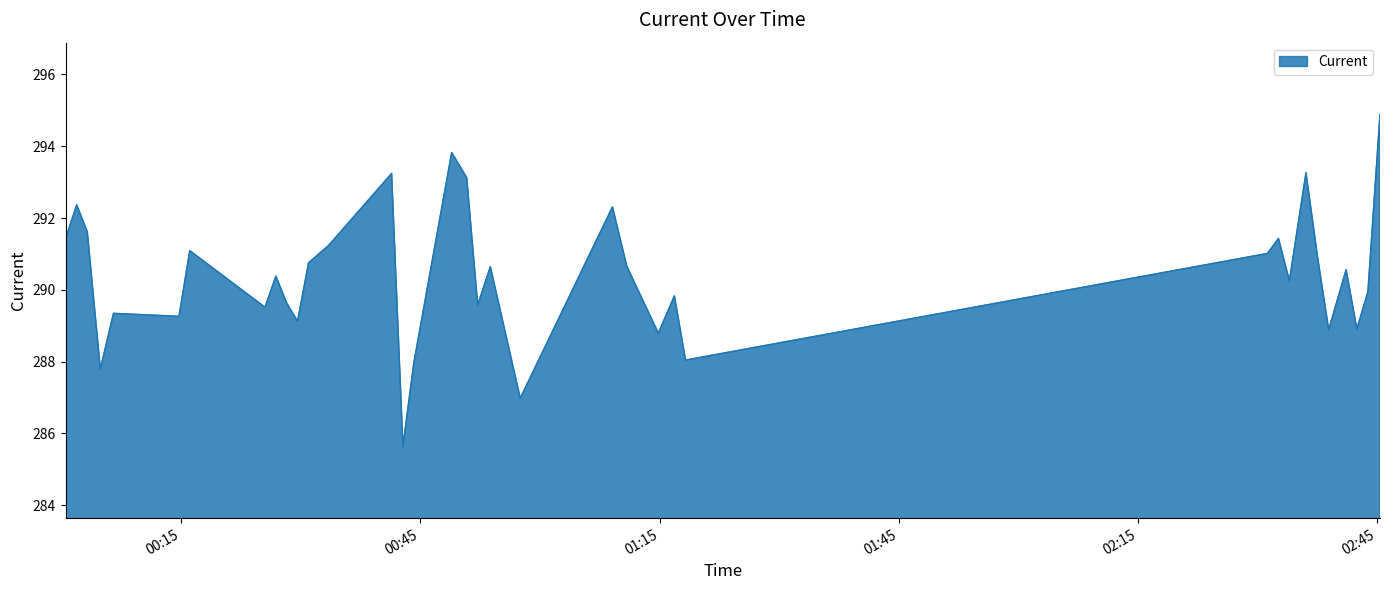

What is the minimum value shown in the chart?

285.6